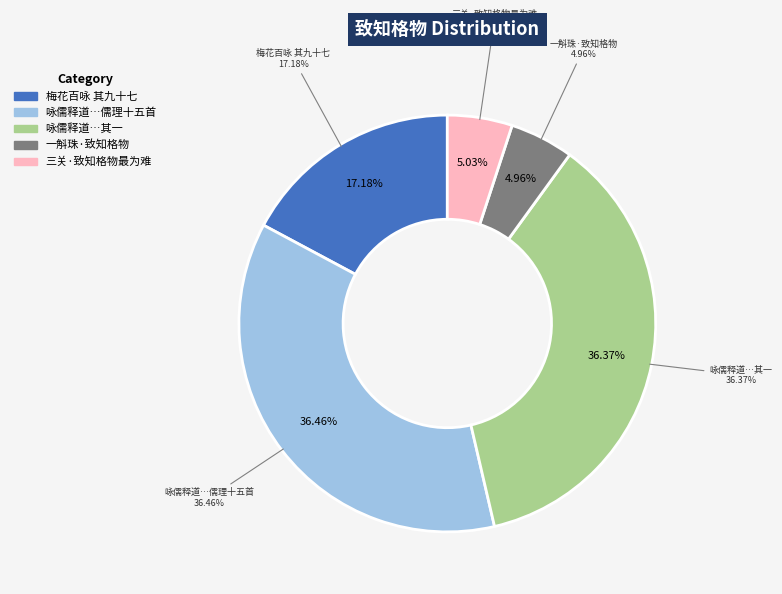

How many slices are in this pie chart?

5